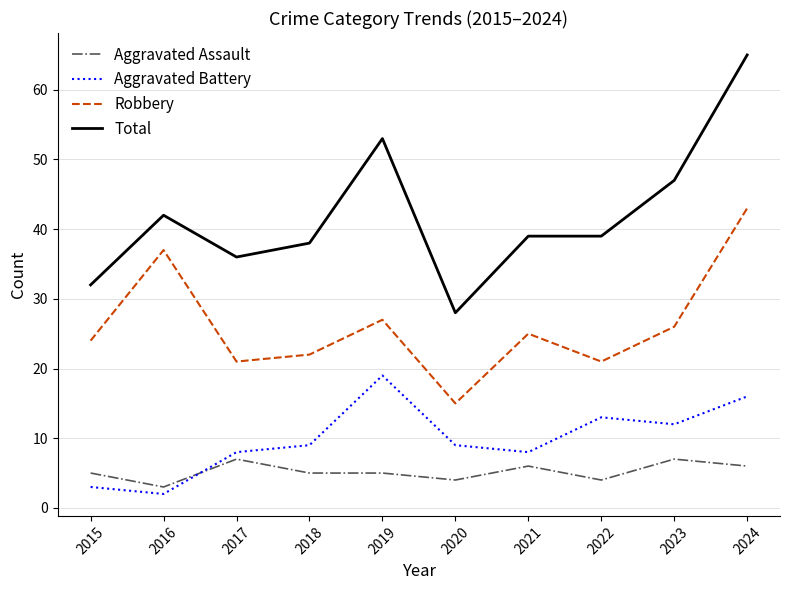

True or false: Robbery and Total intersect in this chart.

False